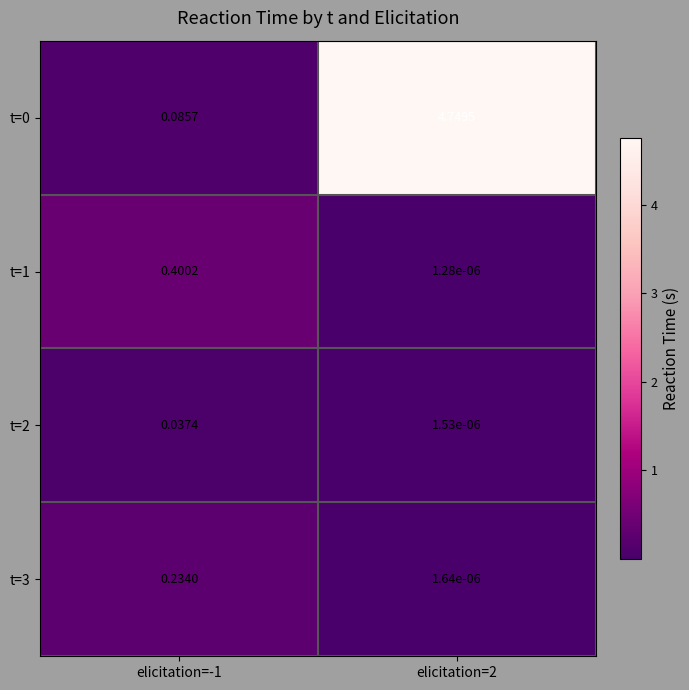

Count the number of categories in the chart.

2